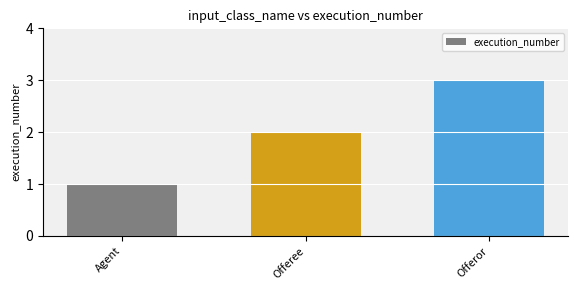

Reading right to left, extract all data points from this chart.

3	2	1